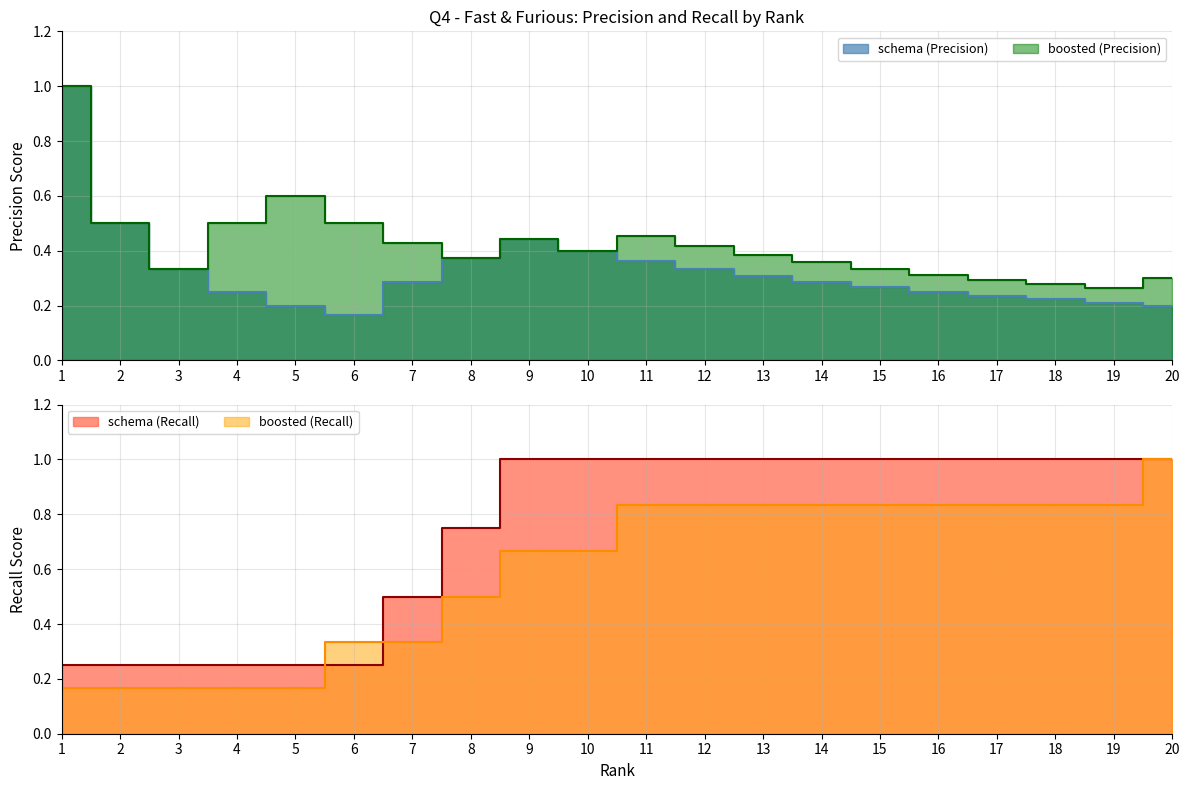

At how many categories does at least one series exceed 0?

20